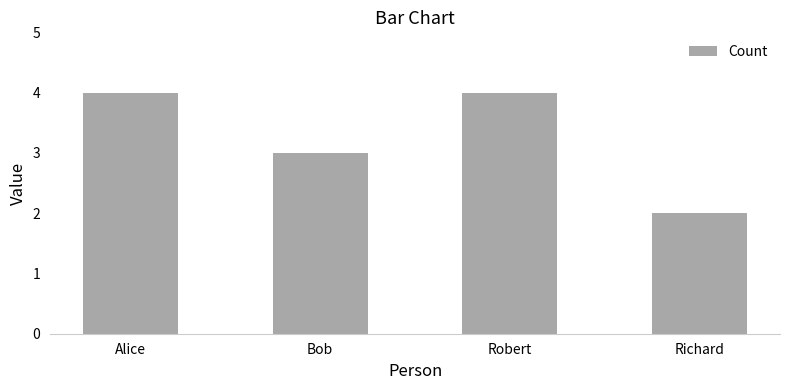

How many distinct data groups are displayed?

1